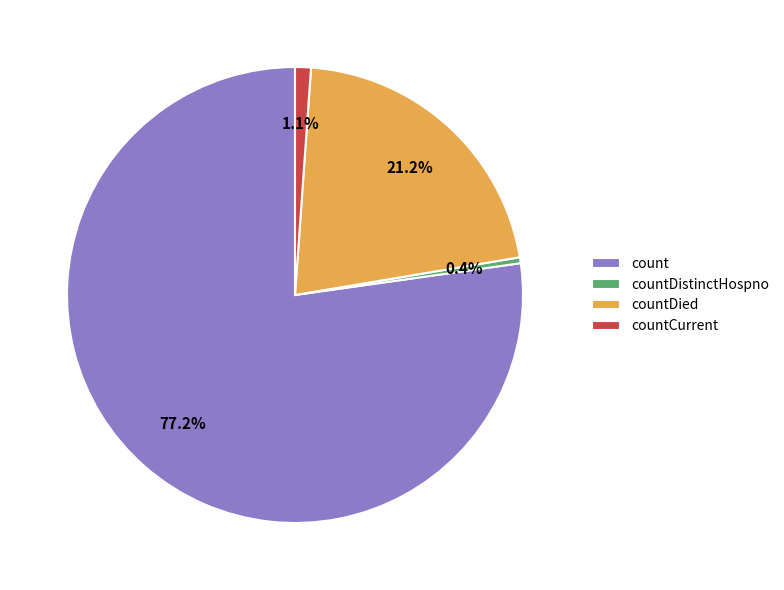

Between countDied and countCurrent, which is larger?

countDied